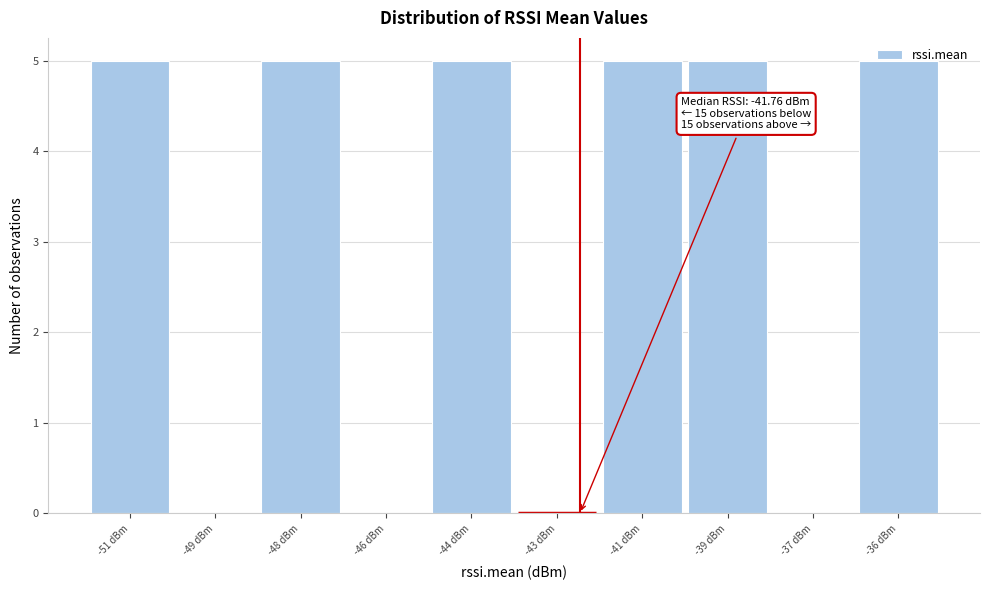

True or false: the data shows 0 at -37 dBm.

True